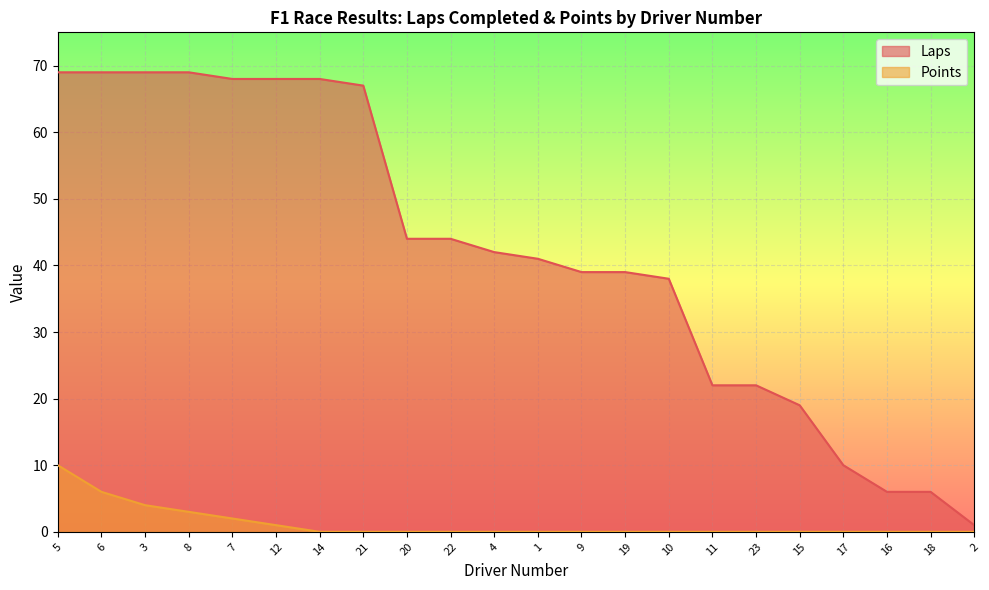

What is the greatest value displayed?

69